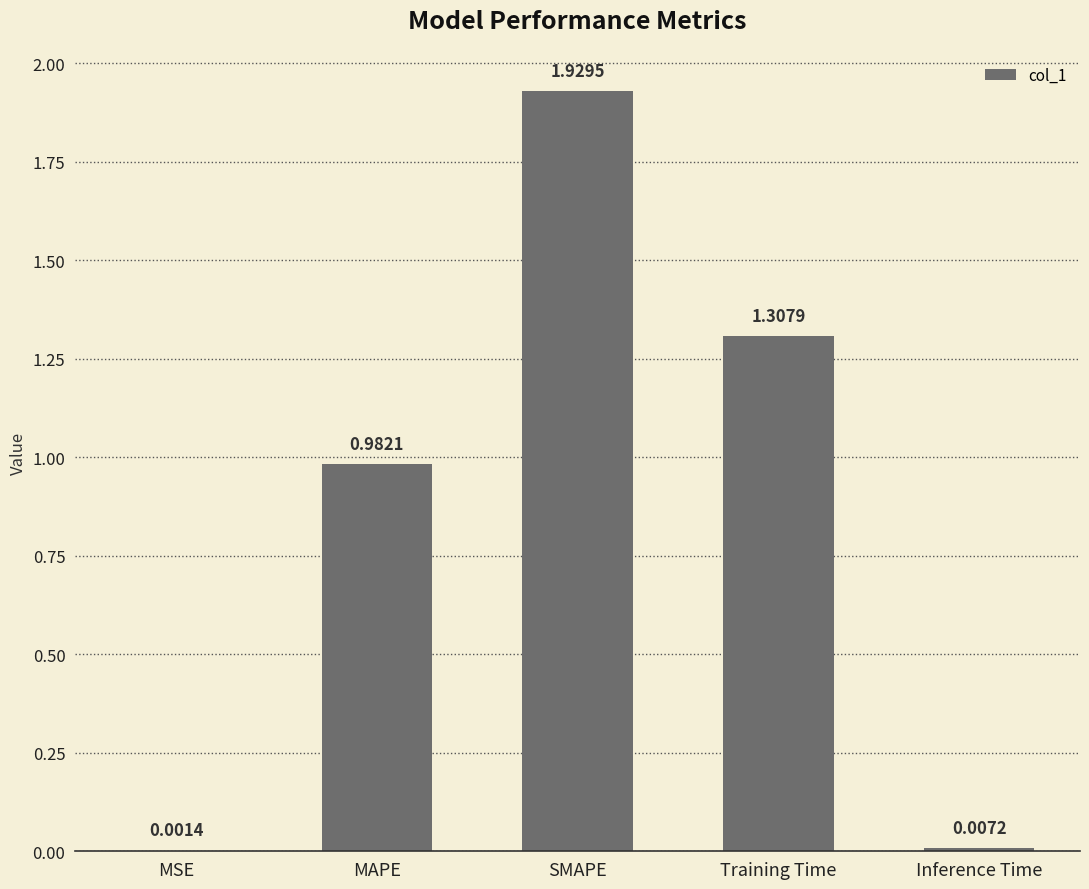

Between MAPE and Training Time, which is larger?

Training Time